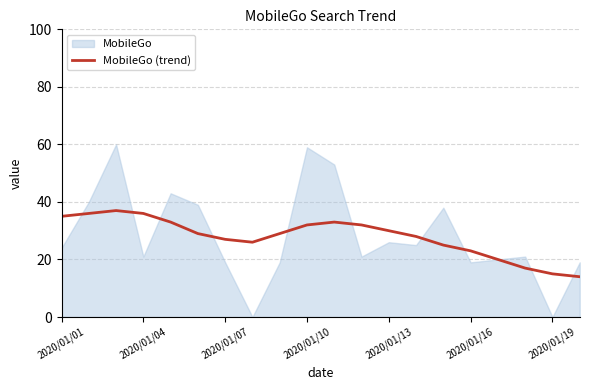

Is it true that MobileGo (trend) equals 43 at 2020/01/13?

False